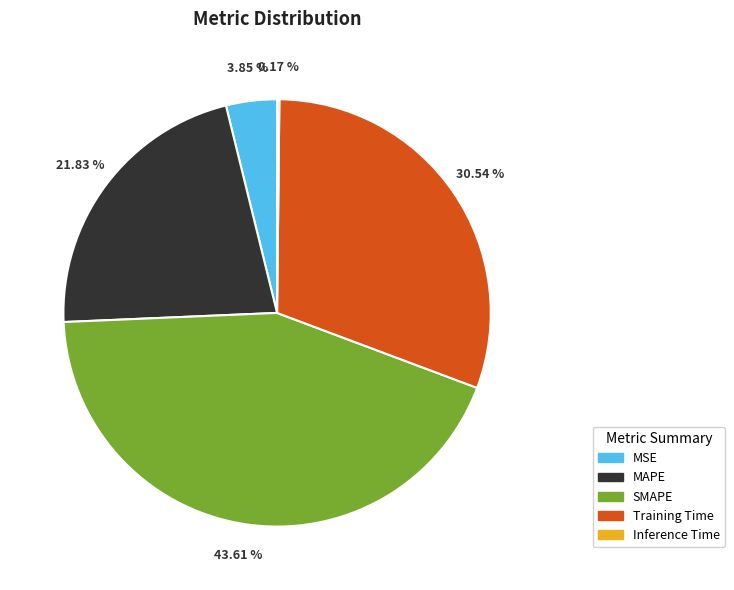

To the nearest percent, what portion does MSE represent?

4%